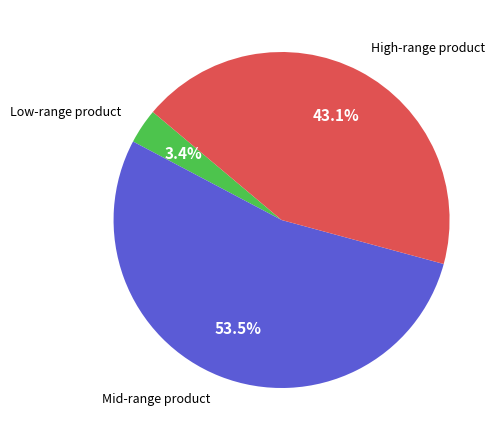

Is there a majority slice in this chart?

Yes